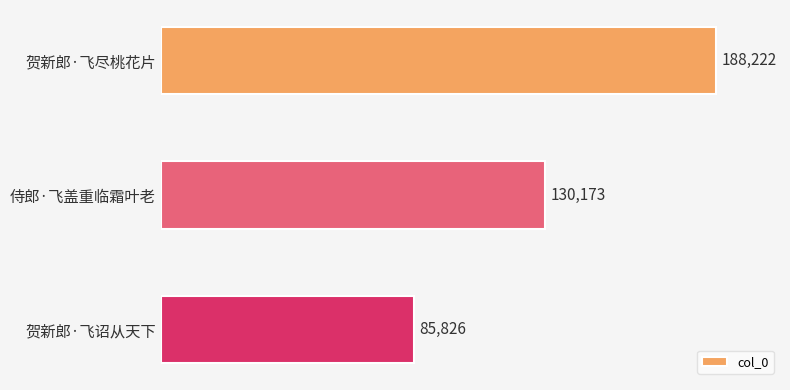

Count the values in the range 85826 to 188222.

3